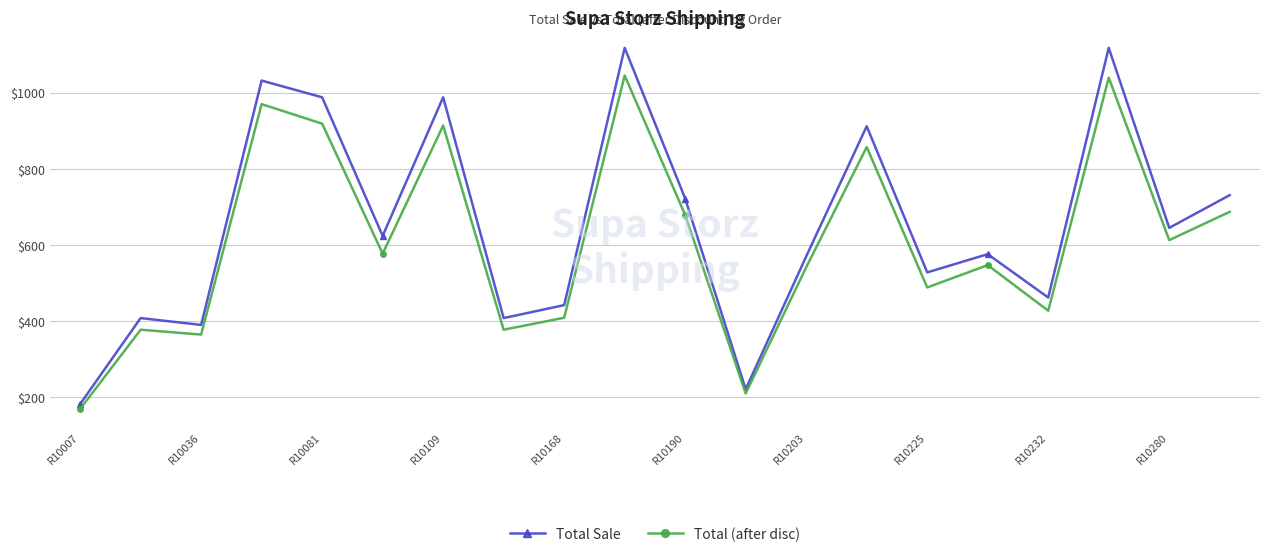

What is the sum of all Total (after disc) values?

12209.2